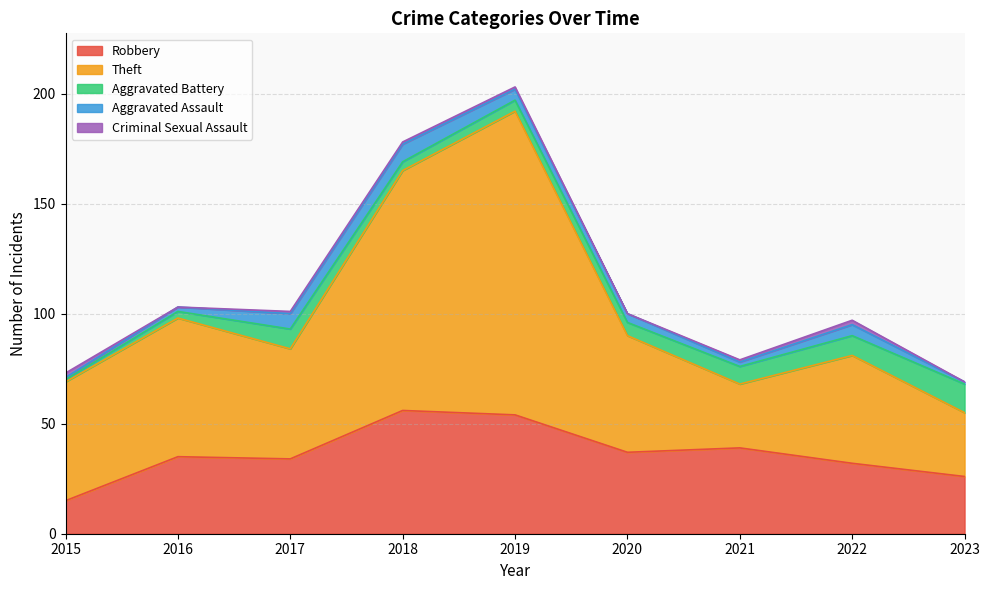

At which label is Theft closest to 83?

2016